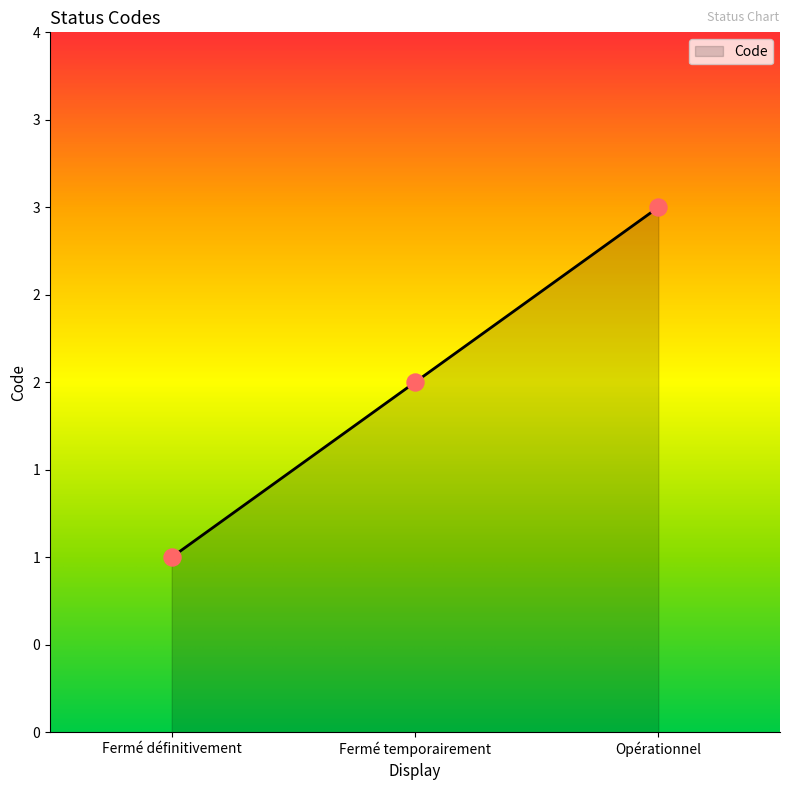

Which has a higher value, Fermé définitivement or Opérationnel?

Opérationnel